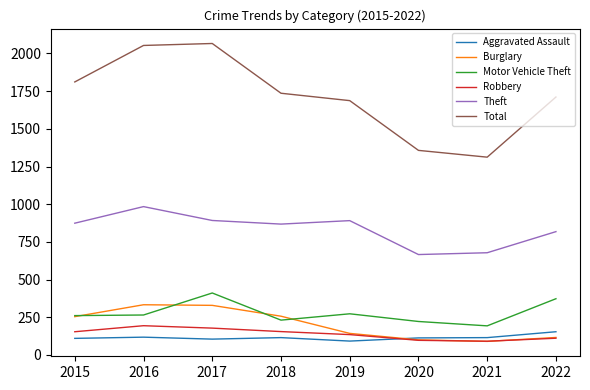

What is the approximate value of Robbery at 2018?

155